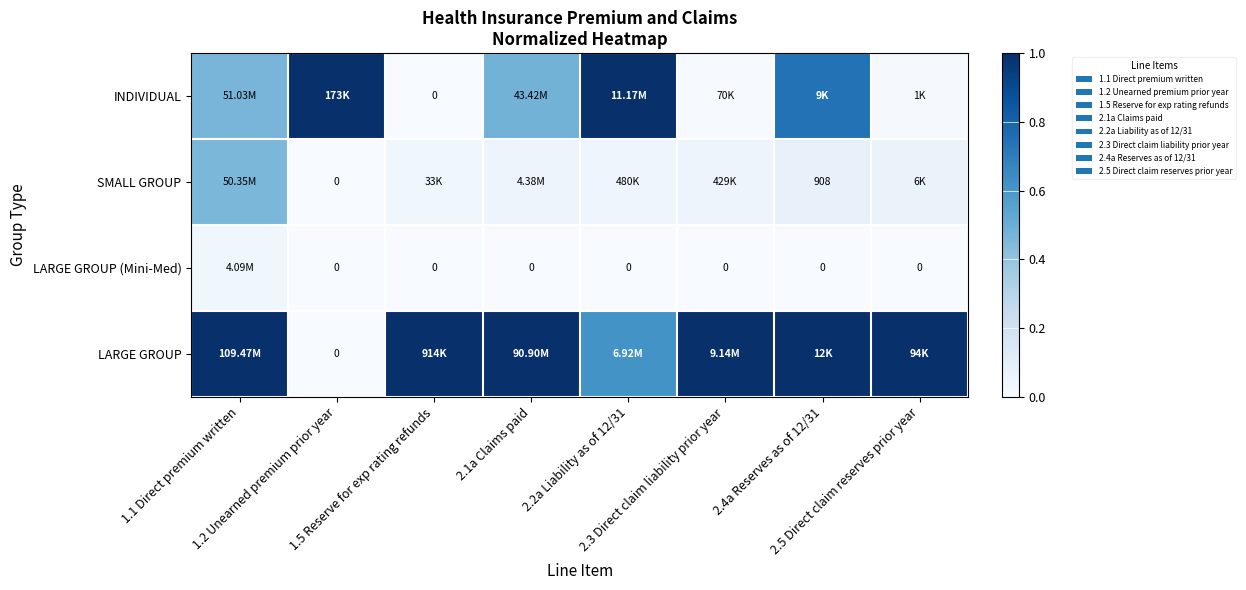

At which category is the sum across all series the highest?

1.1 Direct premium written